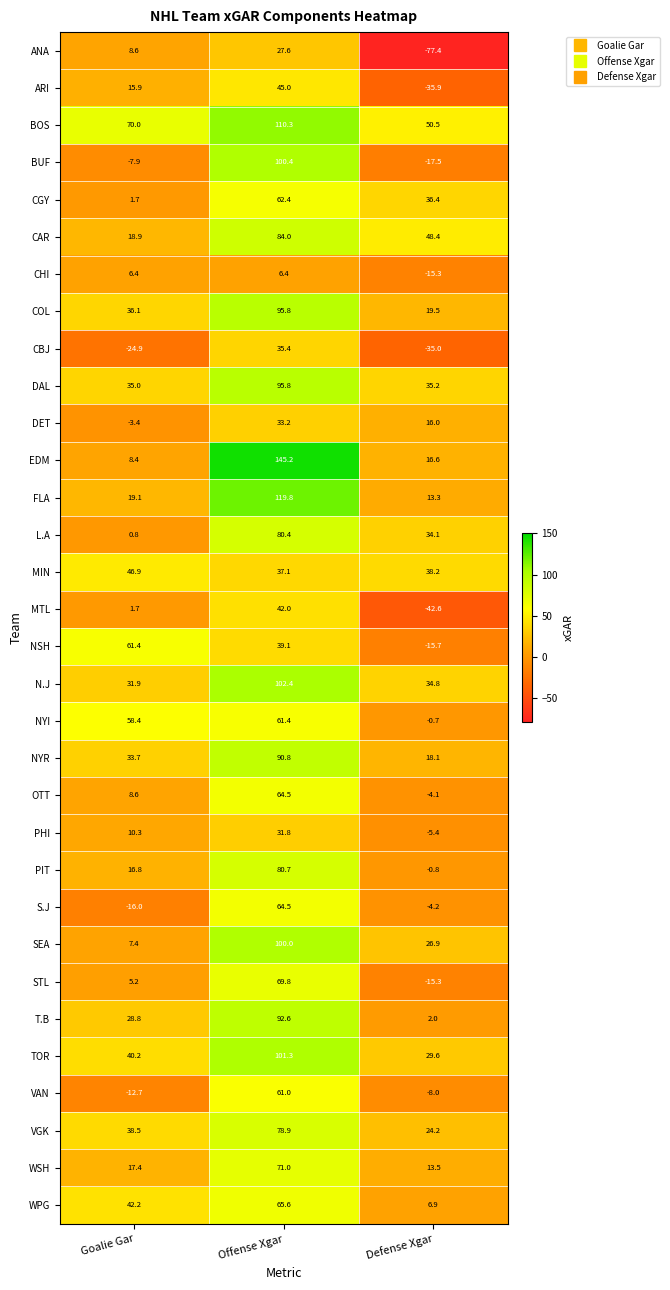

What is the average value of the DAL series?

55.3